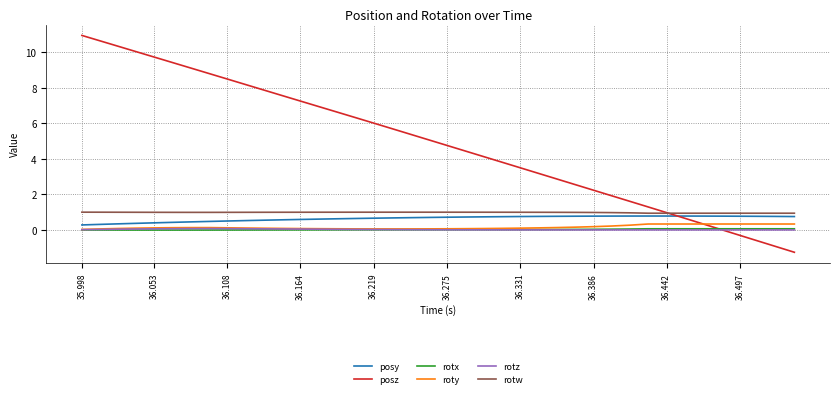

Which series has the largest range (max minus min)?

posz